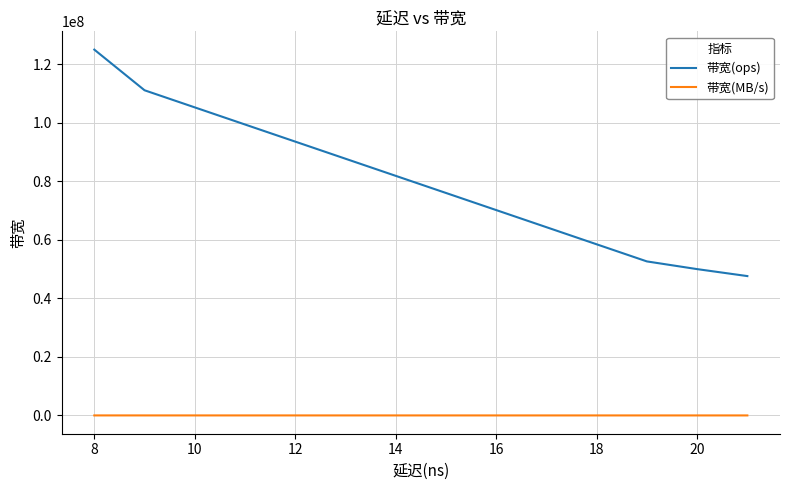

How many lines are shown in the chart?

2